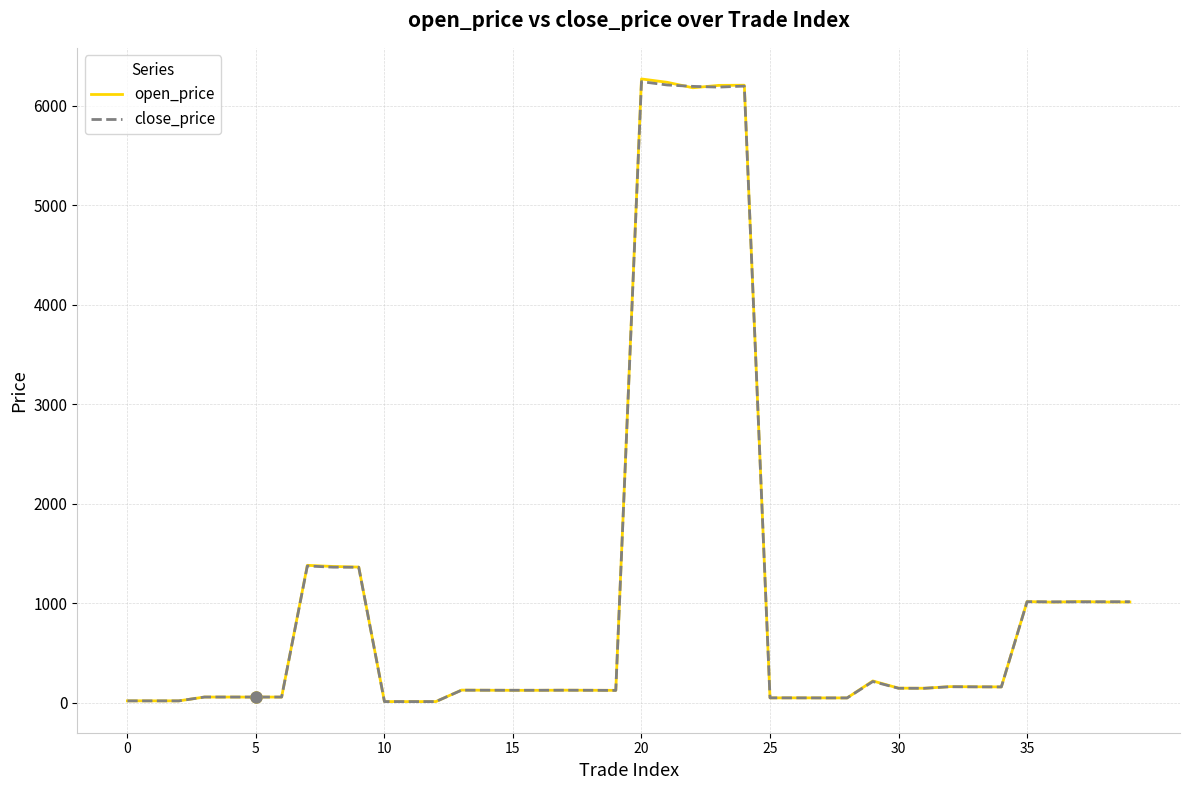

What is the highest value of the open_price series?

6269.5